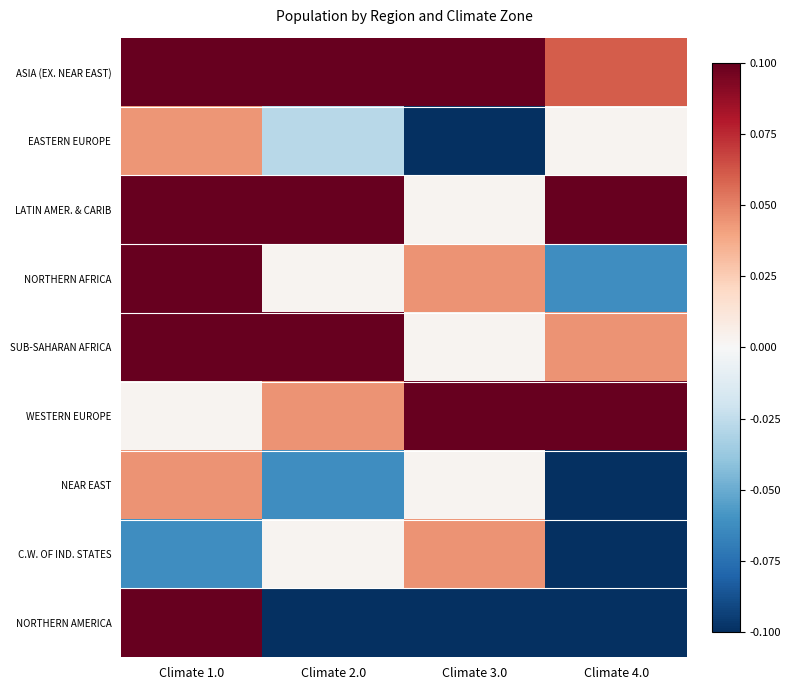

What is the smallest value displayed?

-0.7